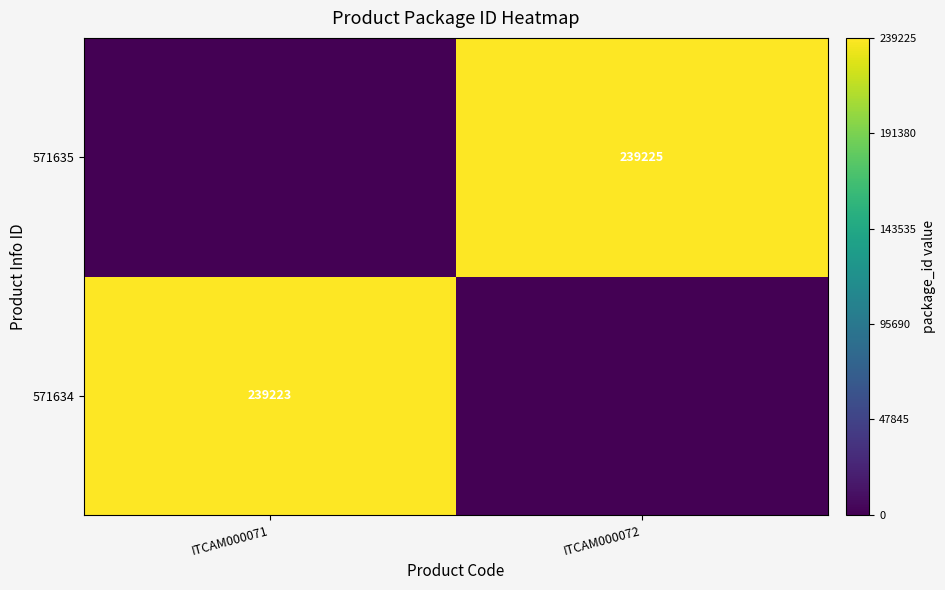

At how many categories does at least one series exceed 200580?

2